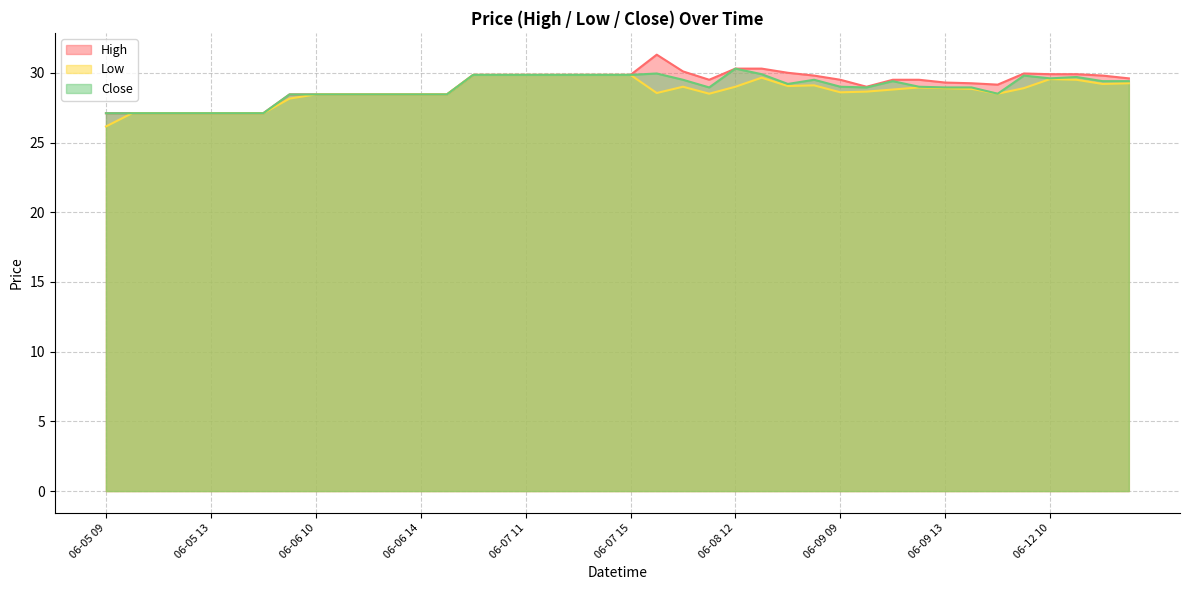

Rank the series by their average value, from highest to lowest.

High, Close, Low